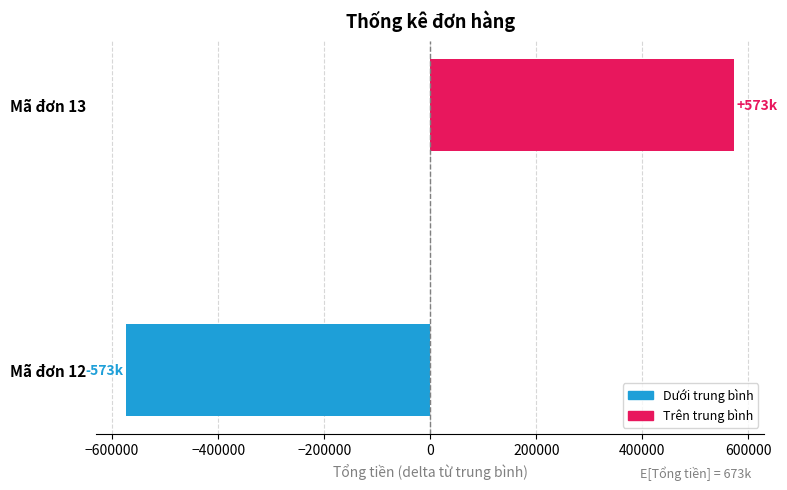

What is the change in value from Mã đơn 12 to Mã đơn 13?

+1146000